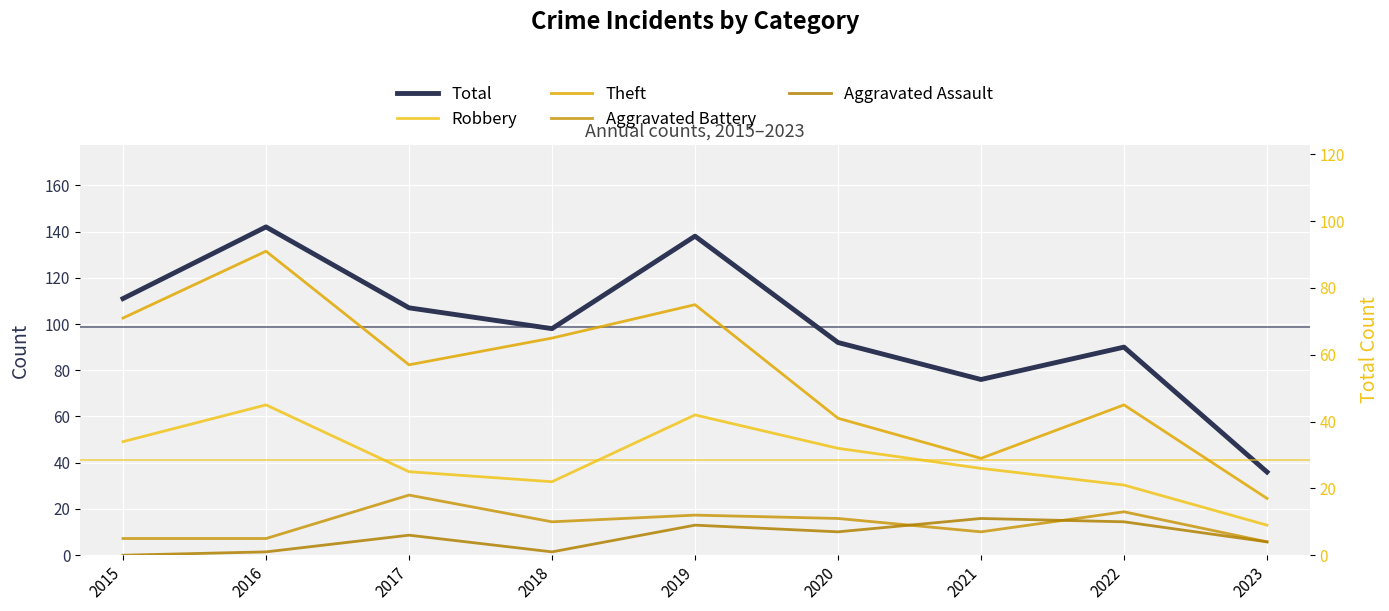

What value does the Aggravated Assault series have at 2017?

6